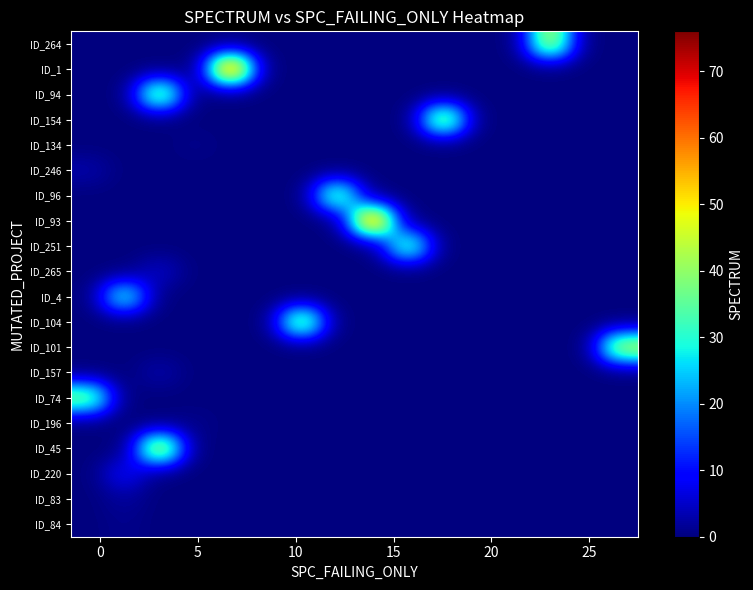

How many series are shown in this chart?

20